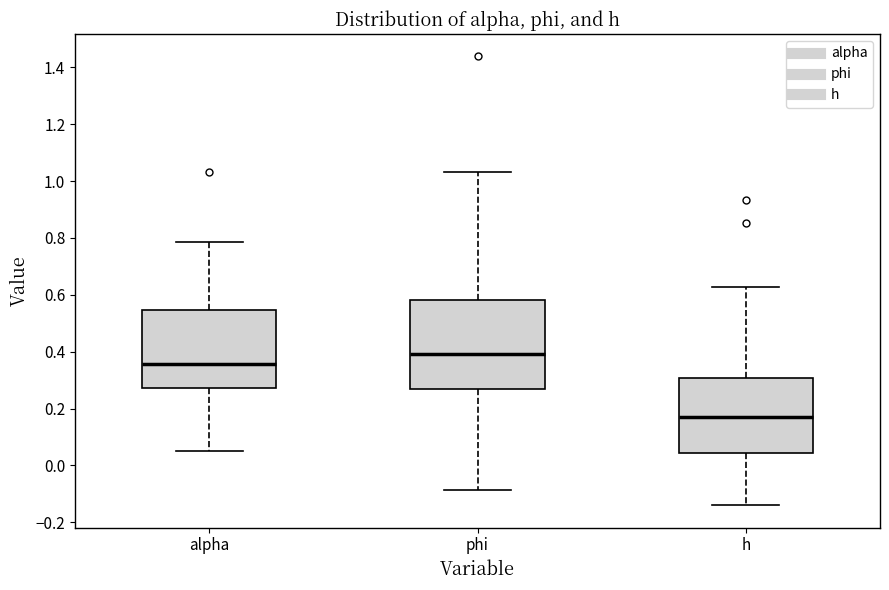

Which box is the tallest, from its lower edge to its upper edge?

phi